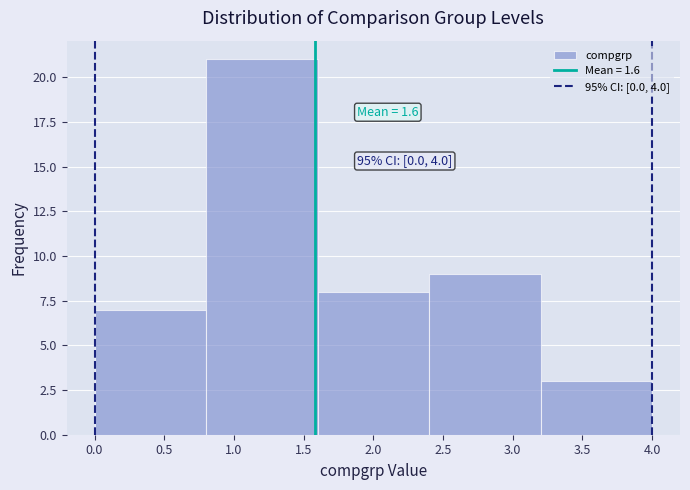

Which range on the x-axis has the tallest bar?

0.8 to 1.6